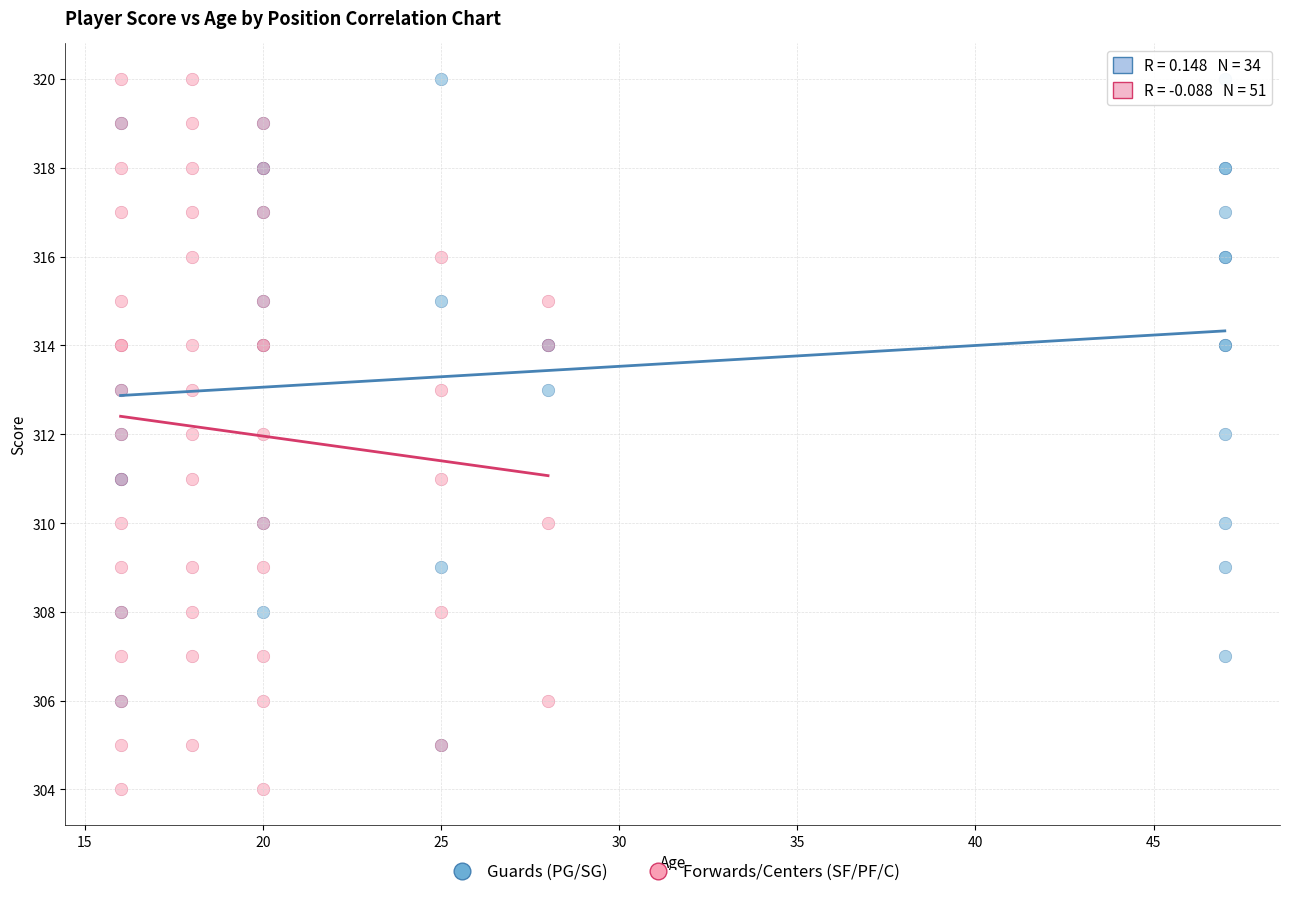

What are all the series names shown in the legend?

Guards (PG/SG), Forwards/Centers (SF/PF/C)